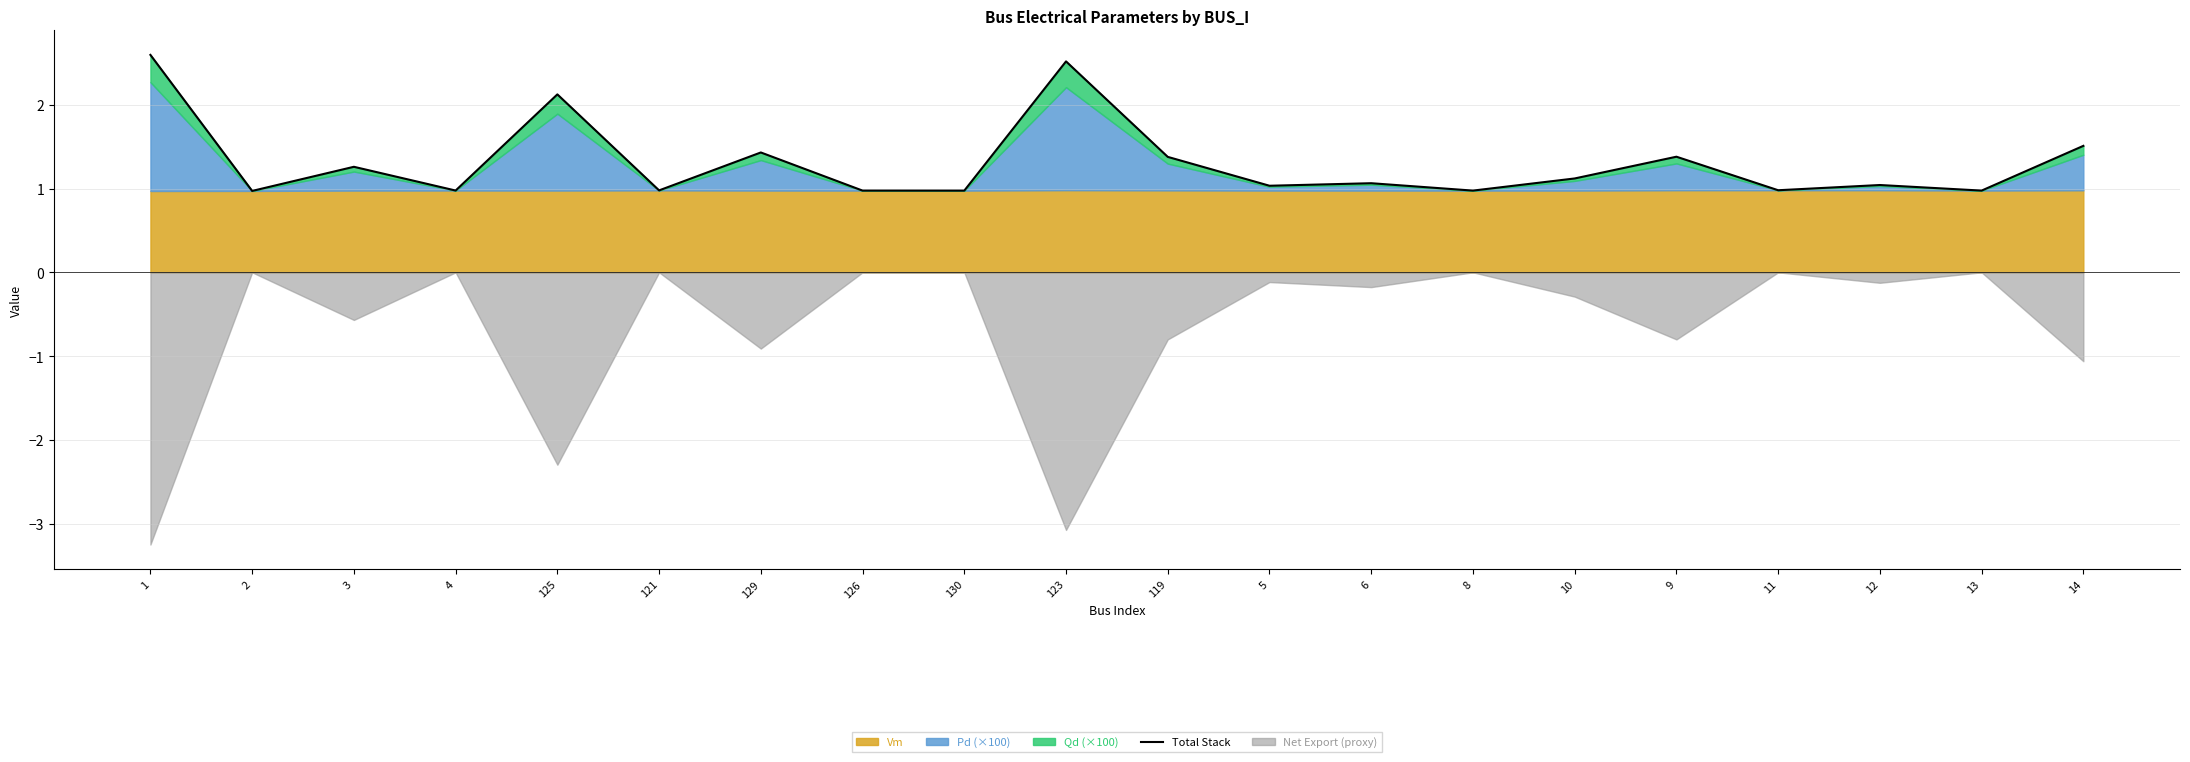

How many lines are shown in the chart?

1